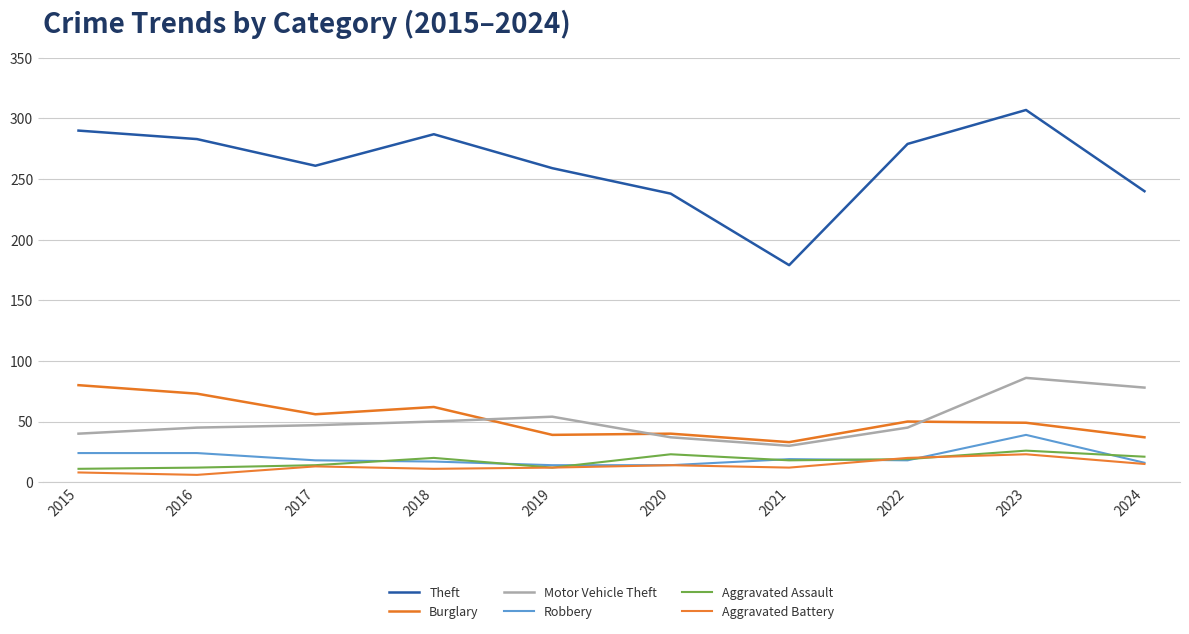

At which category does Theft reach its first local peak?

2018